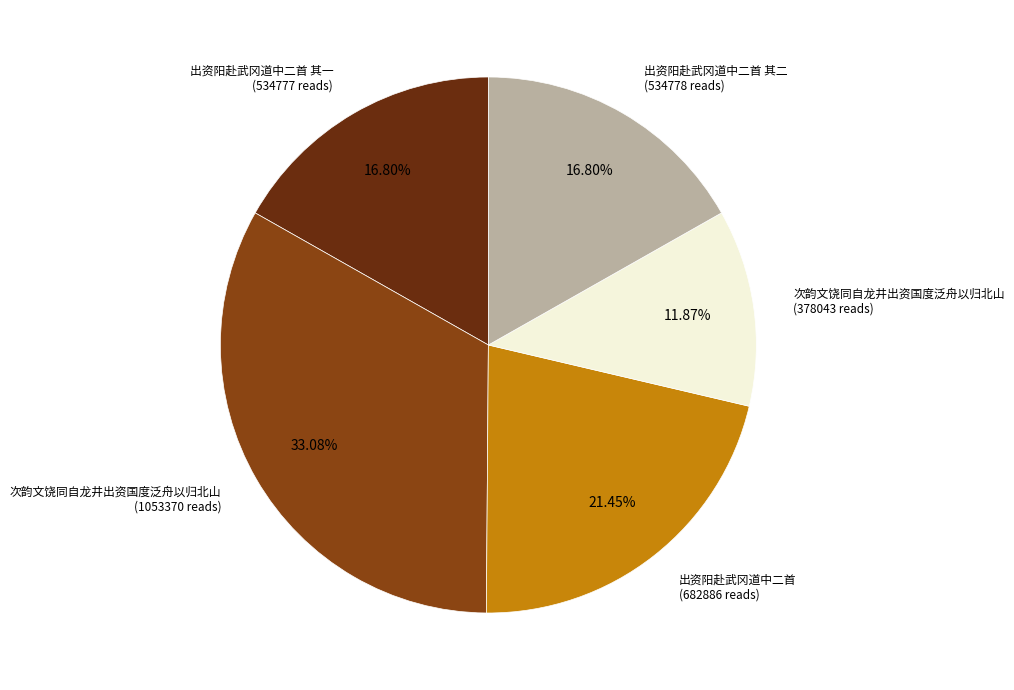

Does any single category account for the majority?

No